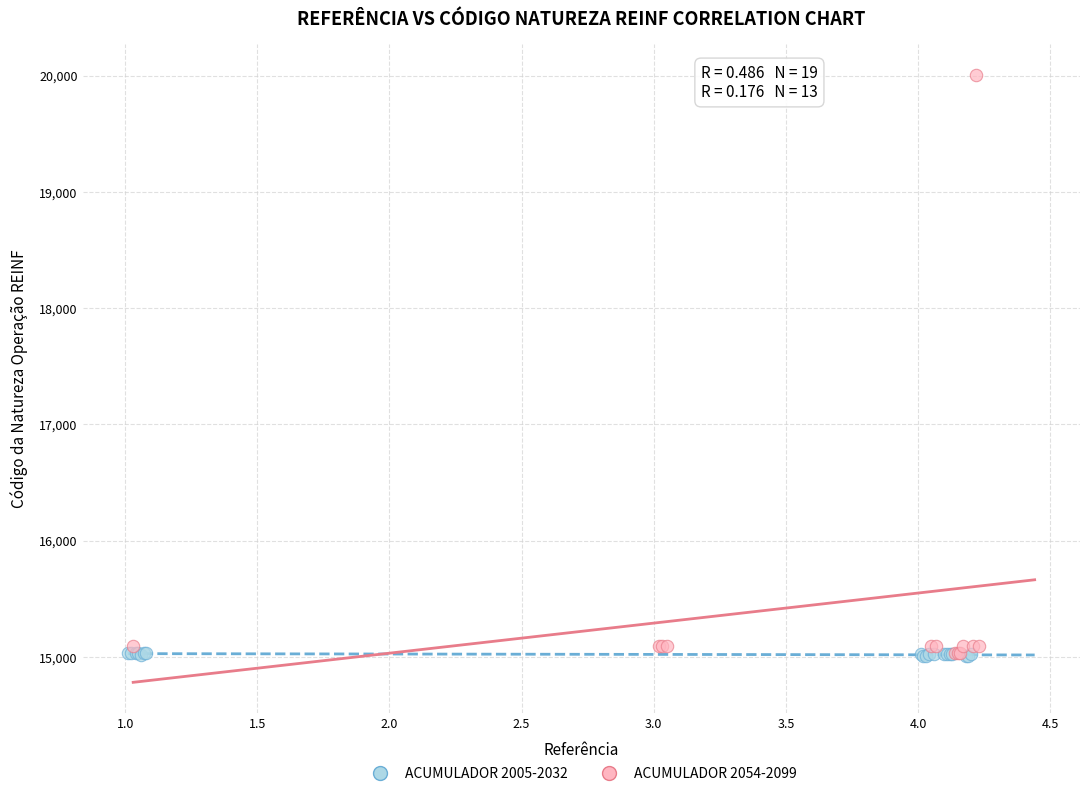

Which series has the largest Y range (max minus min)?

ACUMULADOR 2054-2099